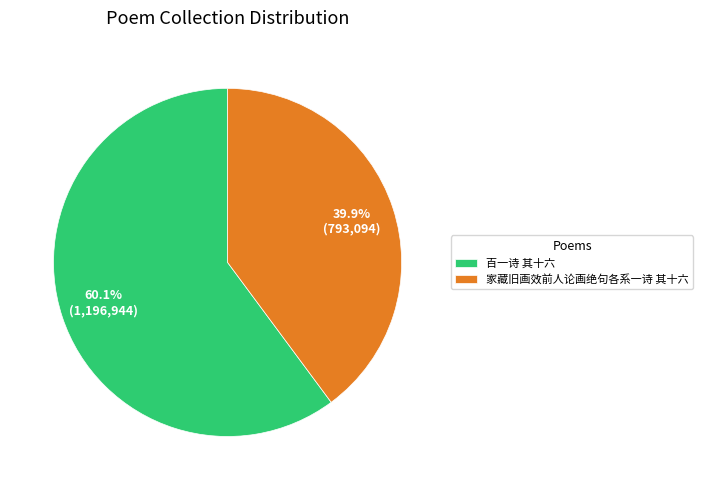

Between 百一诗 其十六 and 家藏旧画效前人论画绝句各系一诗 其十六, which is larger?

百一诗 其十六